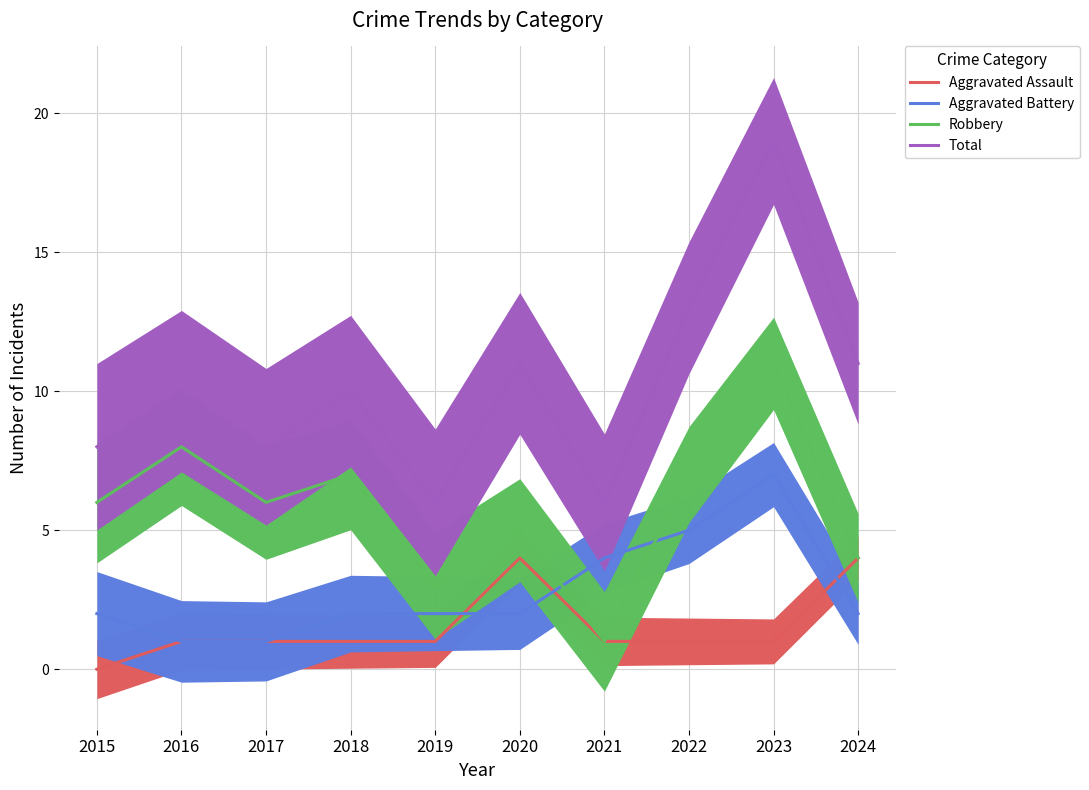

Reading left to right, list all the values displayed in this chart.

Aggravated Assault: 0	1	1	1	1	4	1	1	1	4
Aggravated Battery: 2	1	1	2	2	2	4	5	7	2
Robbery: 6	8	6	7	3	5	1	7	11	4
Total: 8	10	8	10	6	11	6	13	19	11